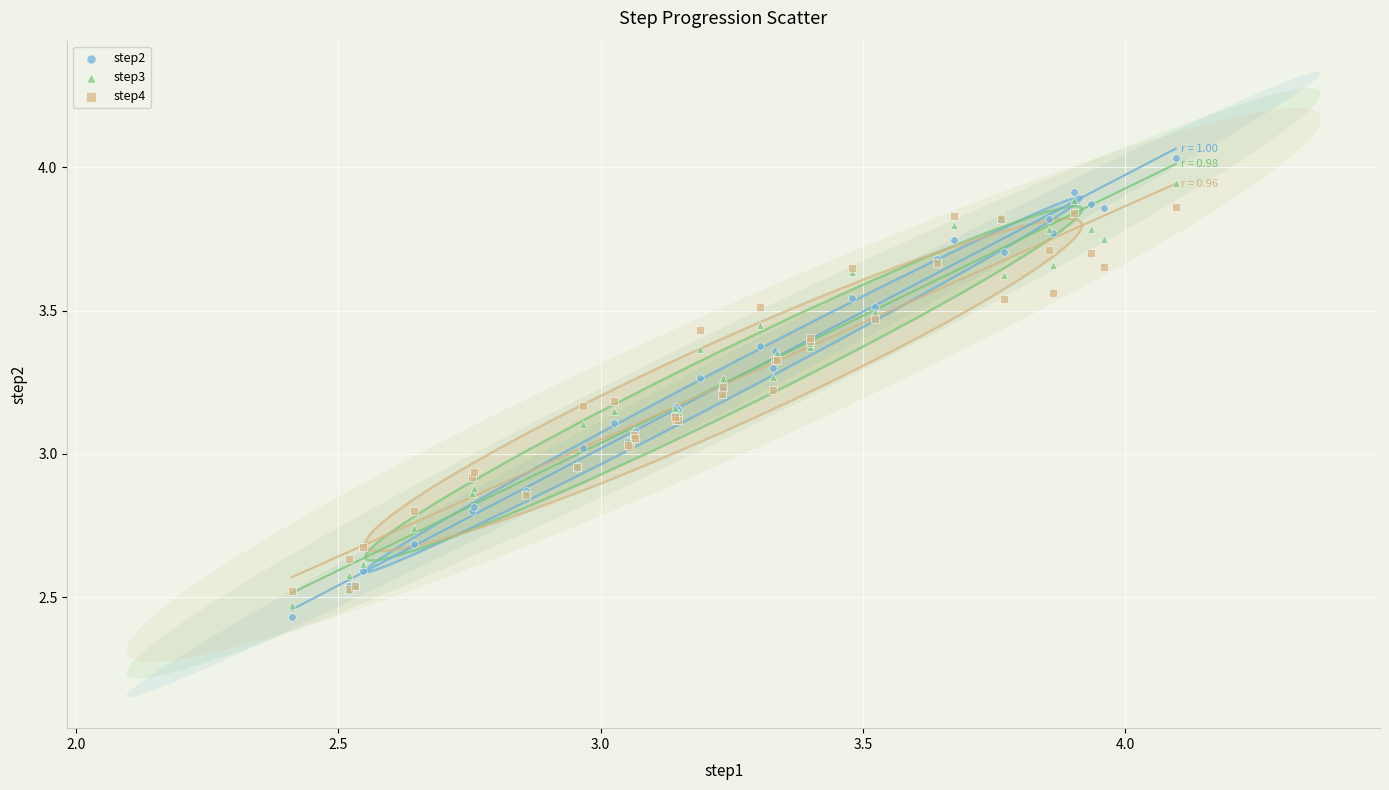

Which series has the largest Y range (max minus min)?

step2